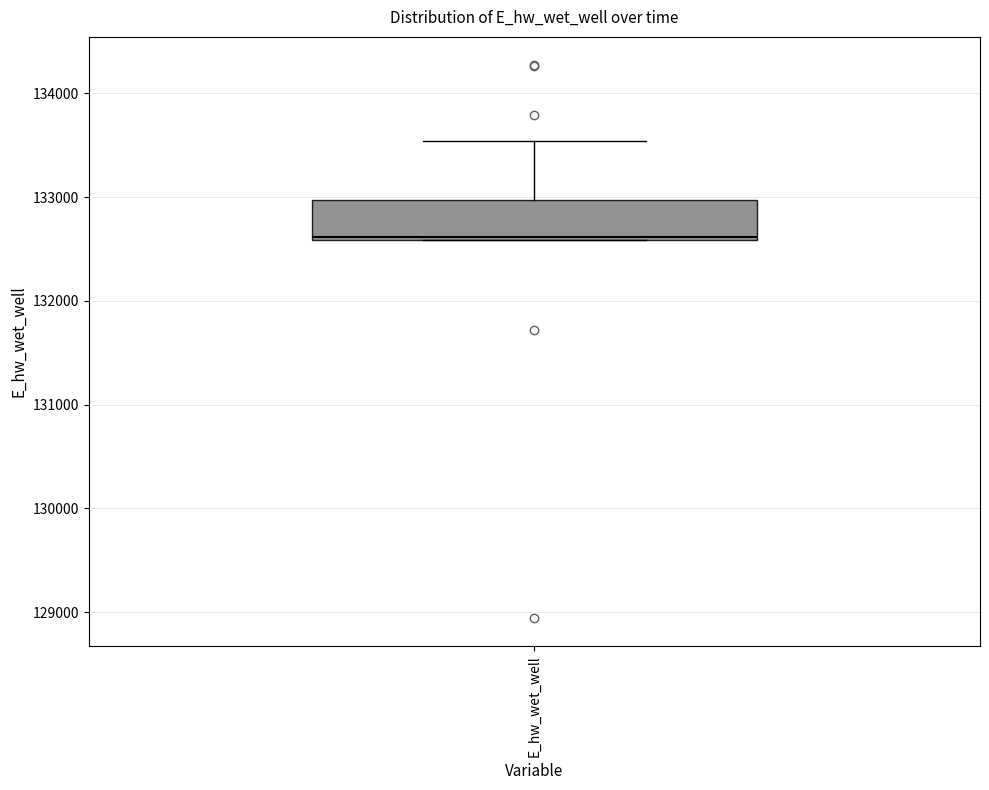

Transcribe this box plot: give where the median line is, the range the box spans, and where the two whiskers end, as read against the y-axis. The values are not printed on the chart, so give them approximately, as read against the axis.

median 132600, box 132600 to 133000, whiskers 132600 to 133500